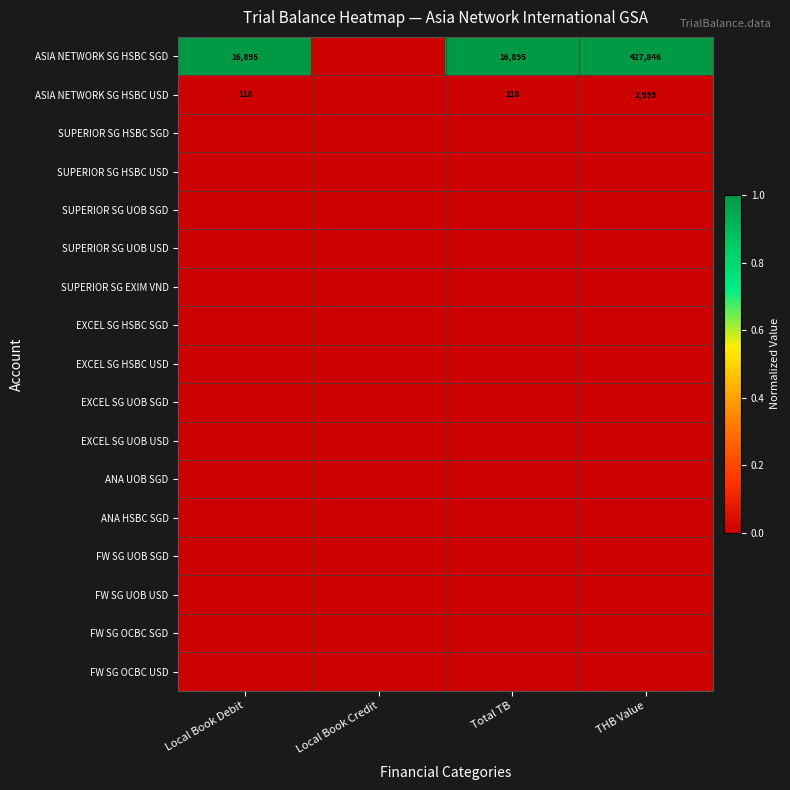

Is it true that ASIA NETWORK SG HSBC SGD equals 427846 at THB Value?

True